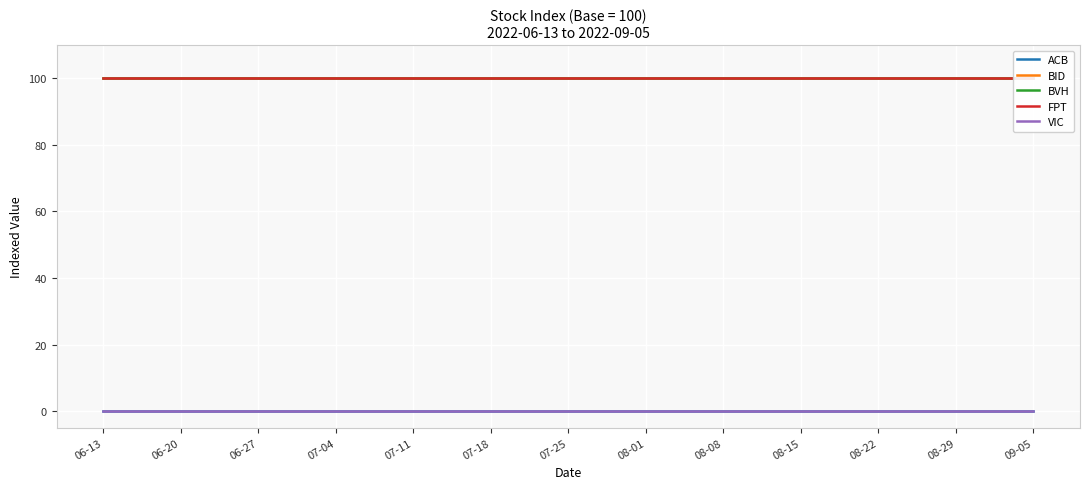

Is it true that BVH equals 100 at 06-20?

True